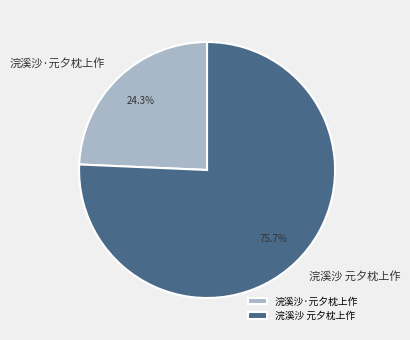

To the nearest percent, what is the difference between the largest and smallest slice percentages?

51%